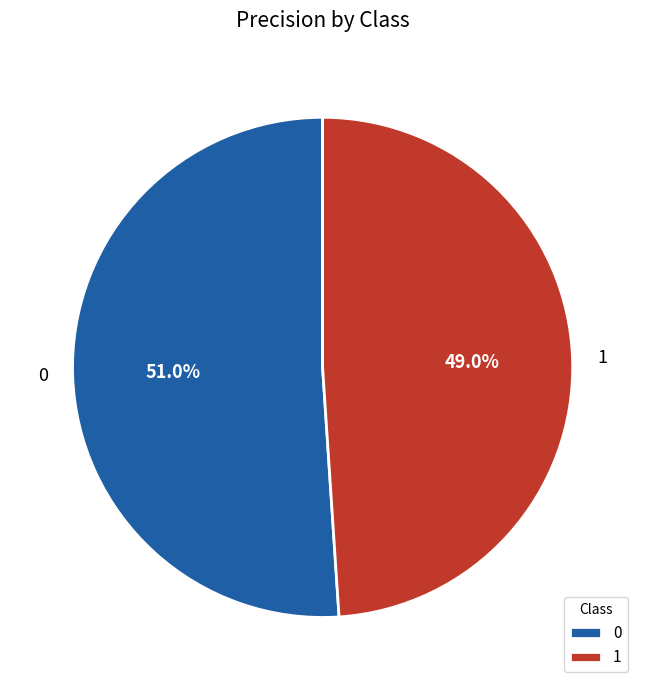

What percentage do 1 and 0 together represent?

100.0%